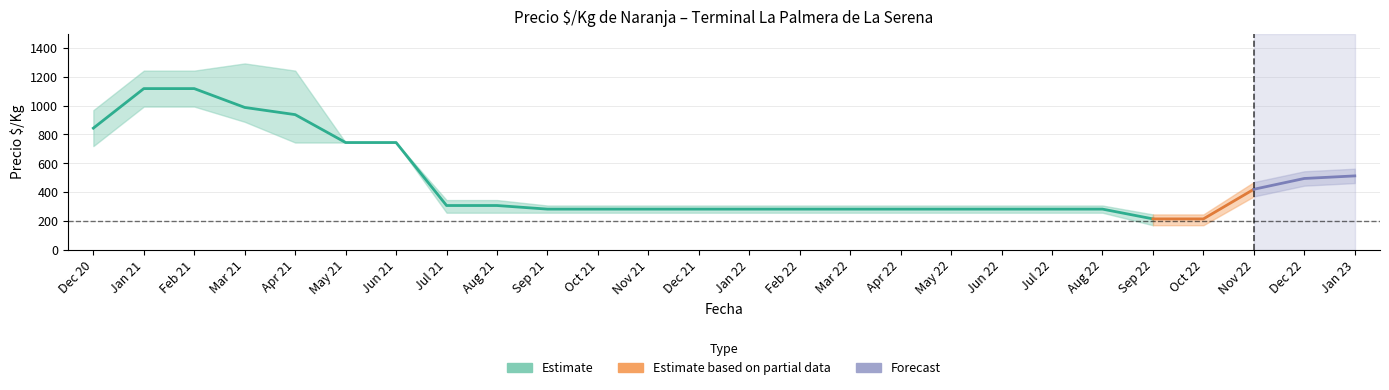

Does the chart display data point markers on the line(s)?

No